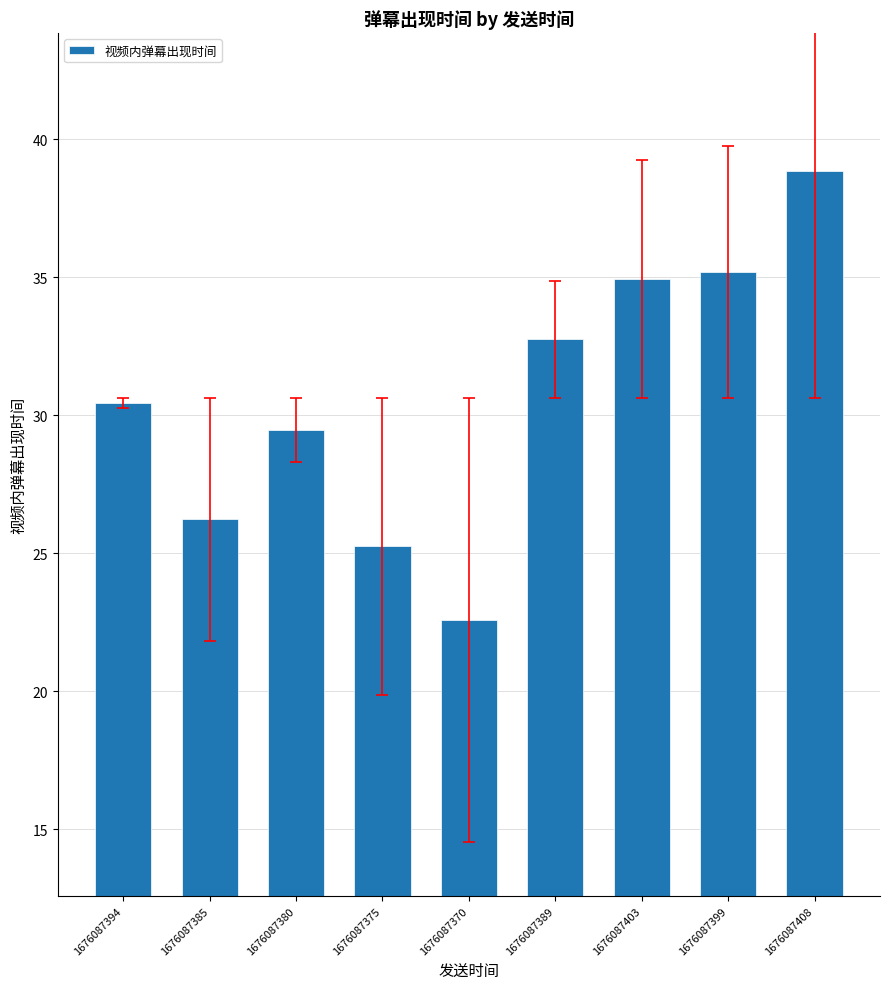

What is the difference between the maximum and minimum values?

16.3